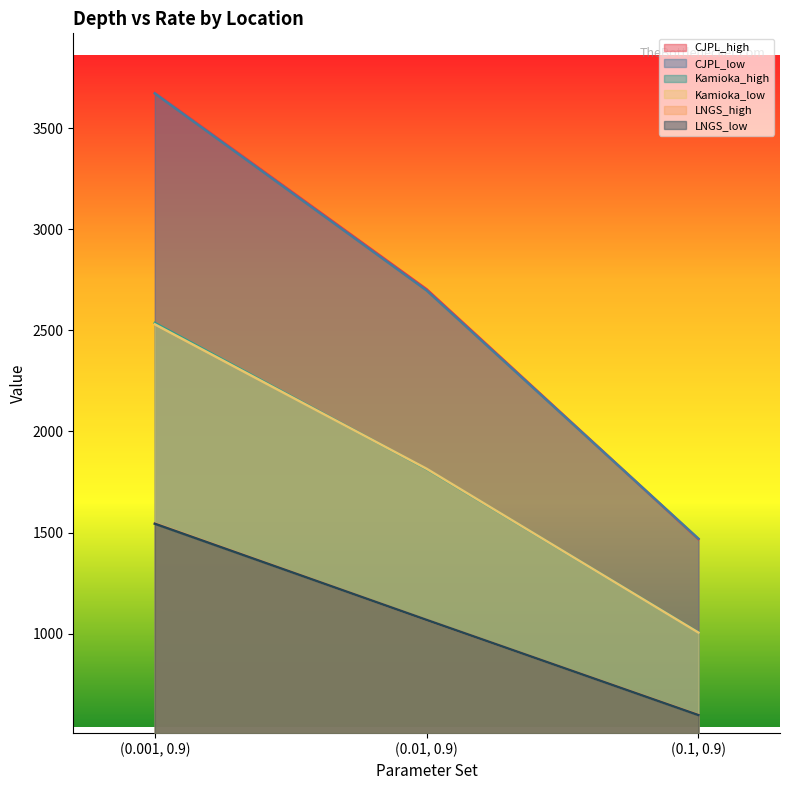

How many lines are shown in the chart?

6